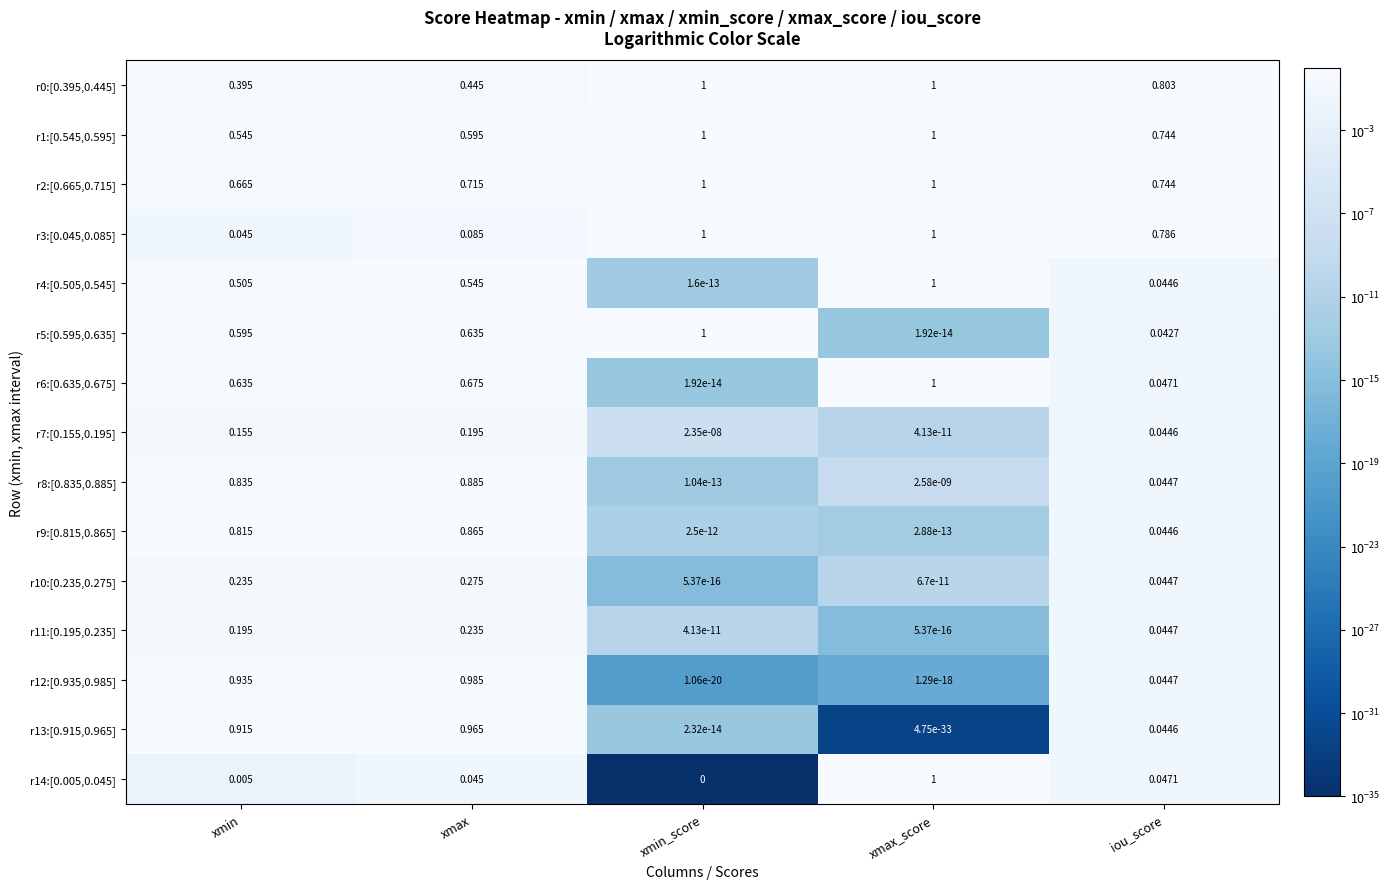

Is the value of r6:[0.635,0.675] at iou_score greater than the value of r3:[0.045,0.085] at xmax?

No